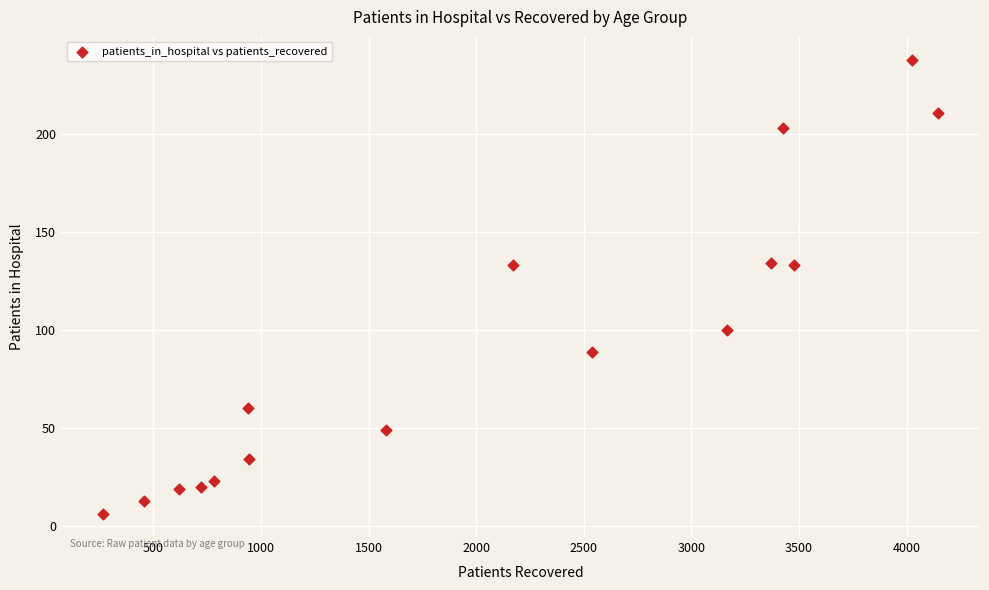

What is the range of X values (max minus min)?

3882